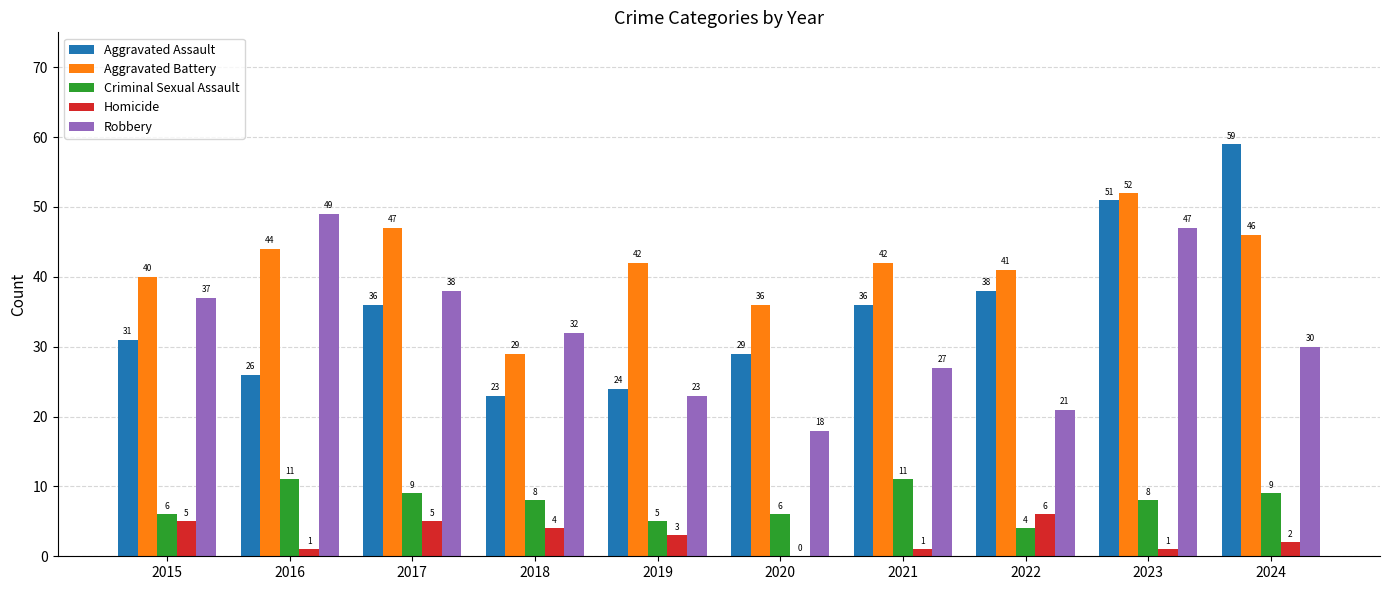

What is the difference between the Aggravated Battery values at 2023 and 2024?

6